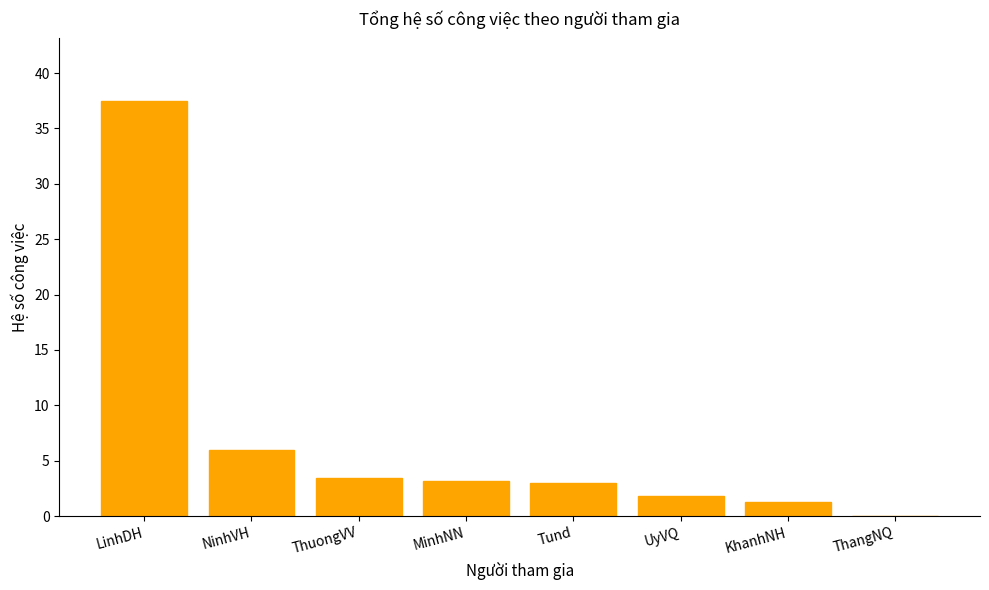

What is the greatest value displayed?

37.5